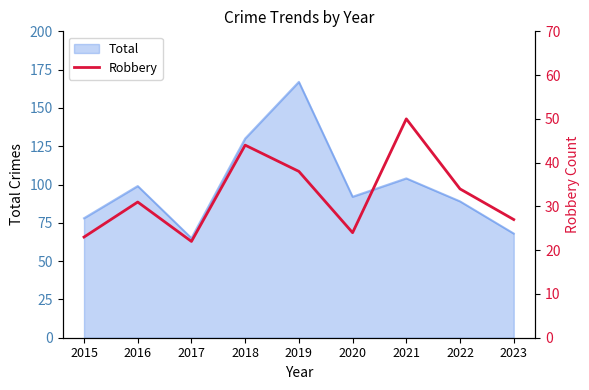

Where is the first local minimum?

2017